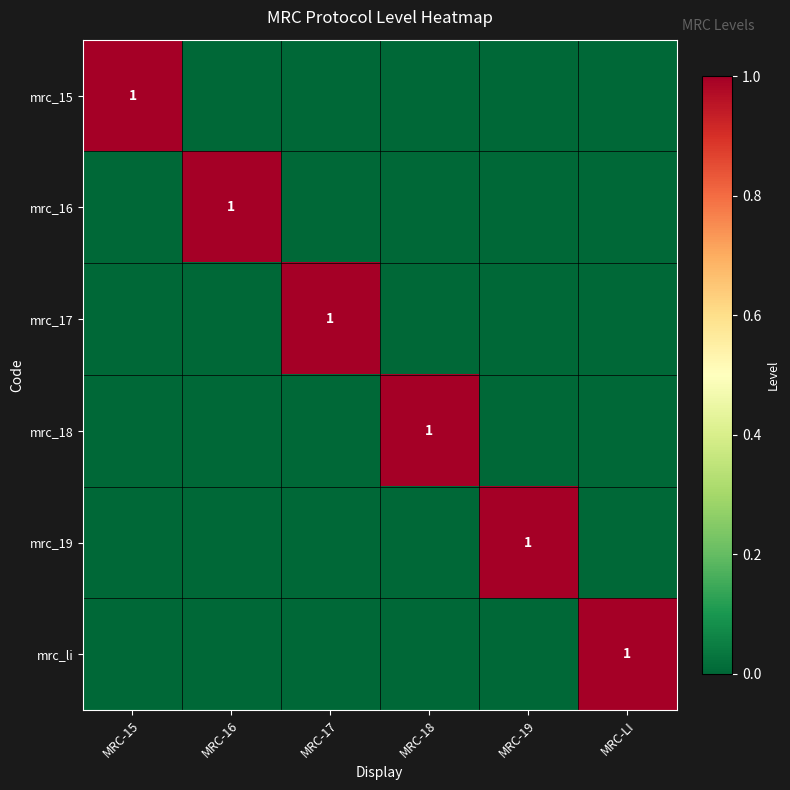

Is it true that mrc_19 equals 1 at MRC-19?

True